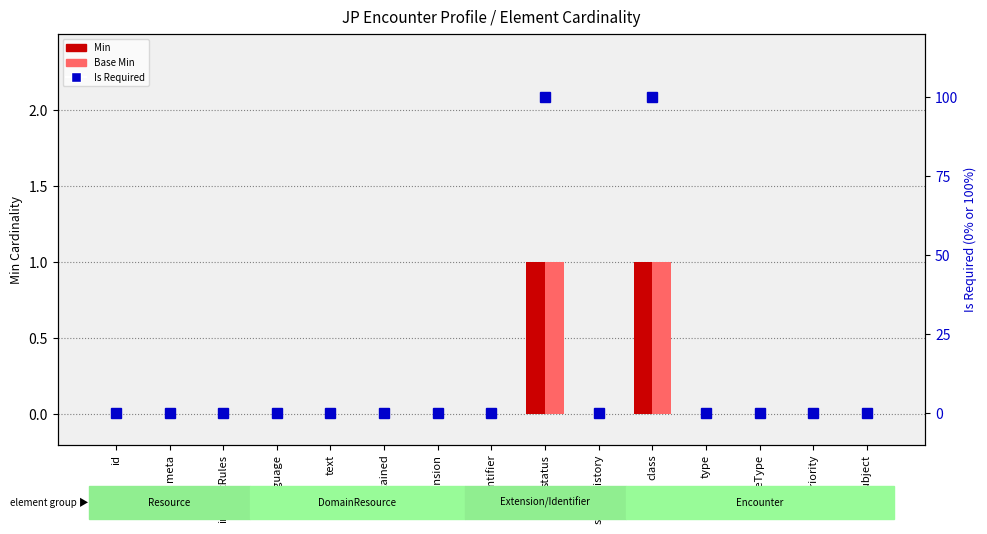

The value of Is Required (1=100%) at language is -62. True or false?

False